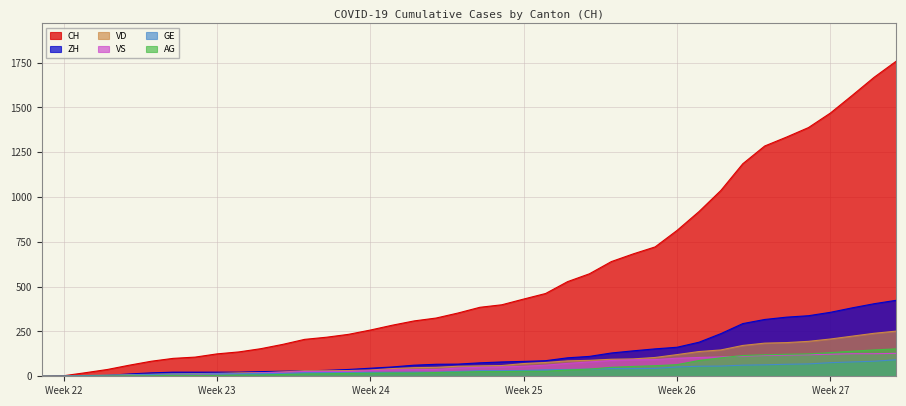

Count the number of categories in the chart.

40